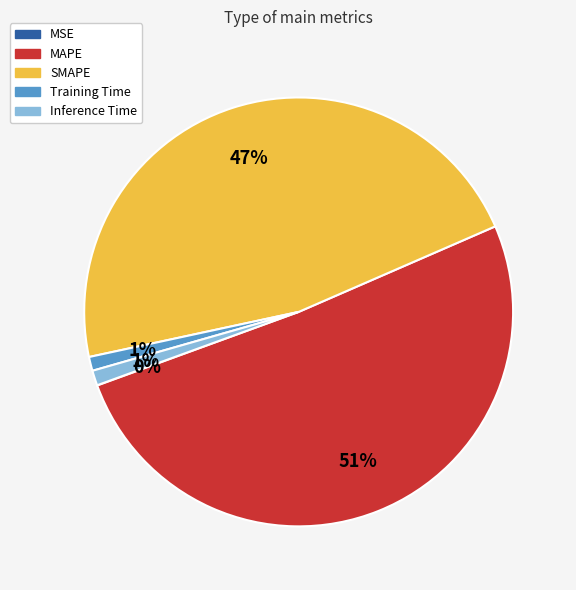

To the nearest percent, what is the average slice percentage?

20%